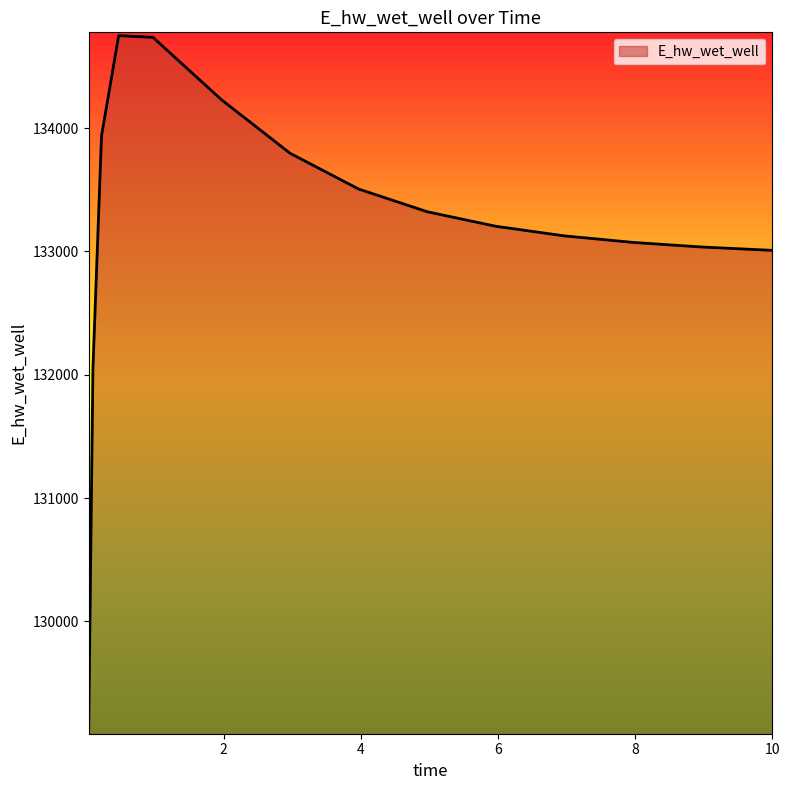

What is the difference between the maximum and minimum values?

5633.5